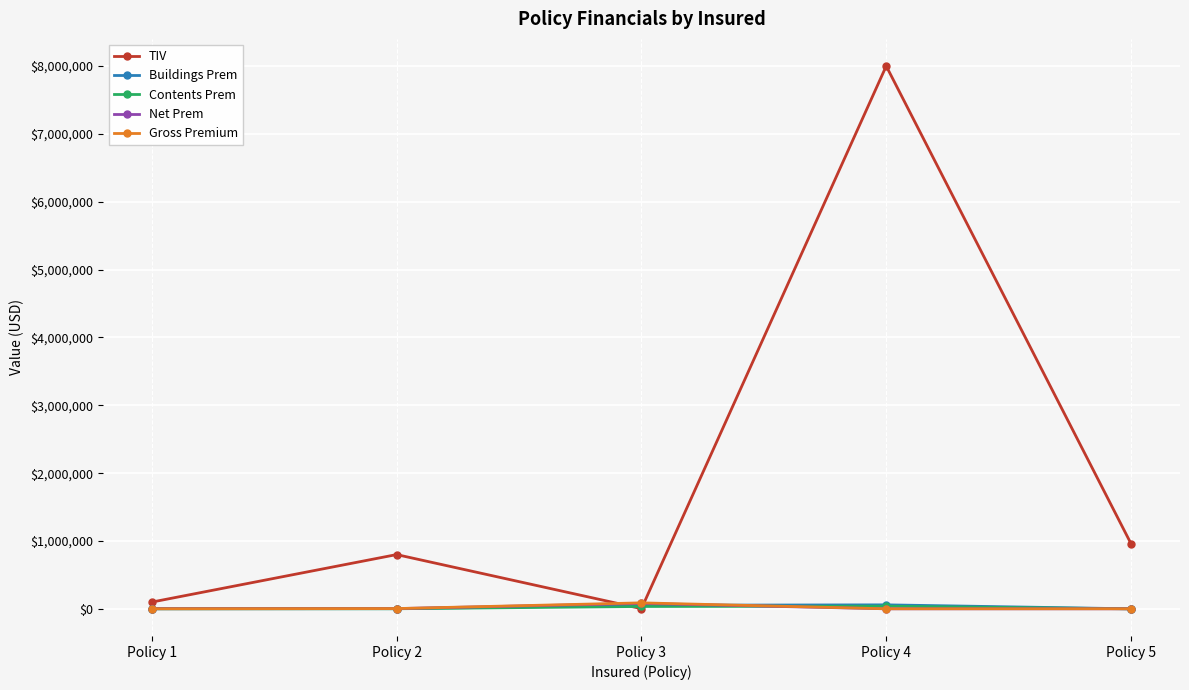

Is this an area chart (filled region under the line)?

No